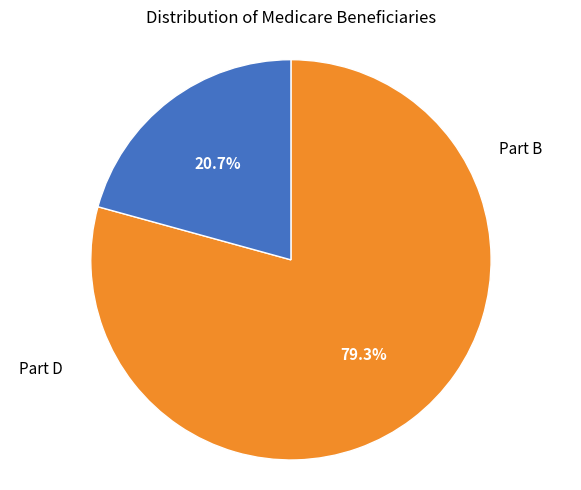

Is there any slice that represents more than half of the pie?

Yes